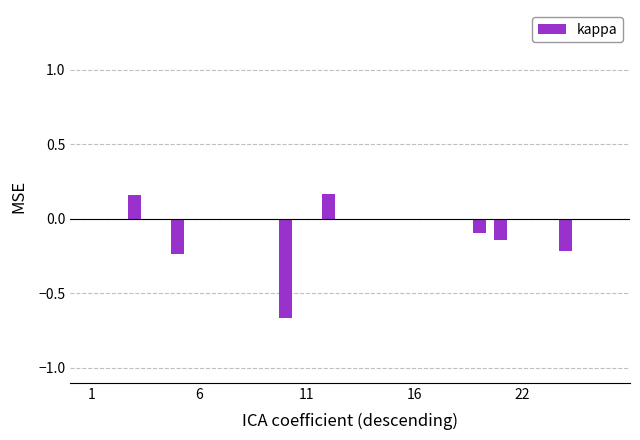

How many values are between 0 and 1?

20